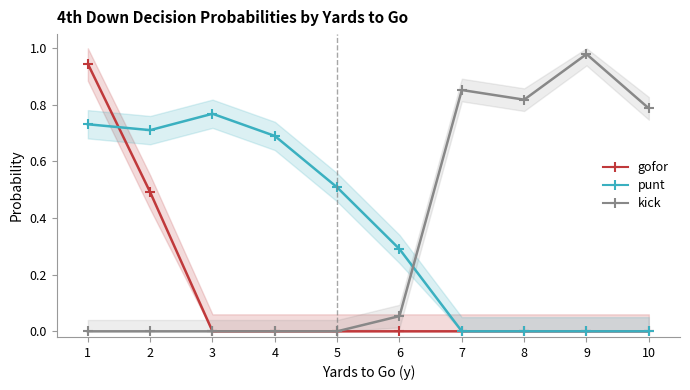

Reading left to right, list all the values displayed in this chart.

gofor: 1=0.9	2=0.5	3=0.0	4=0.0	5=0.0	6=0.0	7=0.0	8=0.0	9=0.0	10=0.0
punt: 1=0.7	2=0.7	3=0.8	4=0.7	5=0.5	6=0.3	7=0.0	8=0.0	9=0.0	10=0.0
kick: 1=0.0	2=0.0	3=0.0	4=0.0	5=0.0	6=0.1	7=0.9	8=0.8	9=1.0	10=0.8